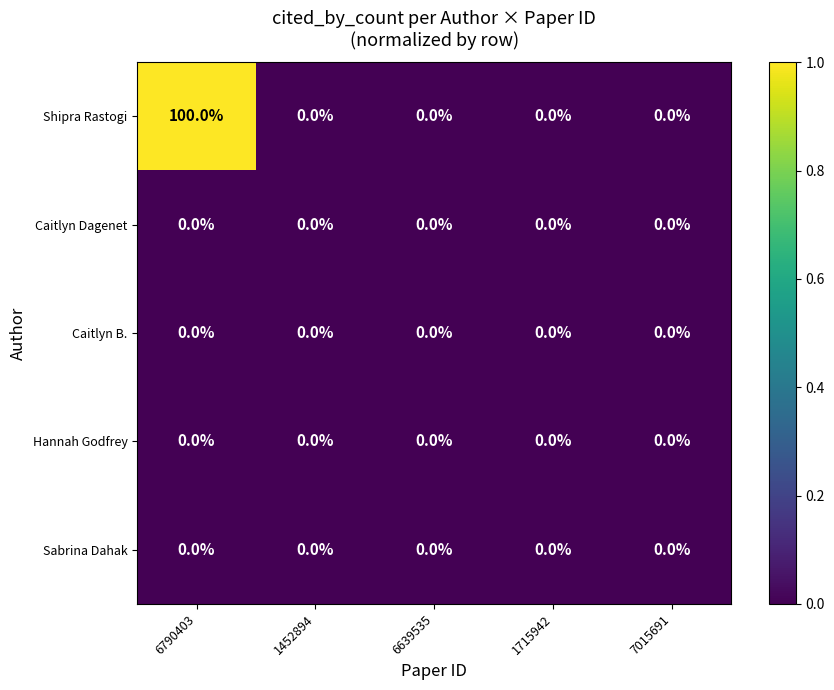

How many series are shown in this chart?

5